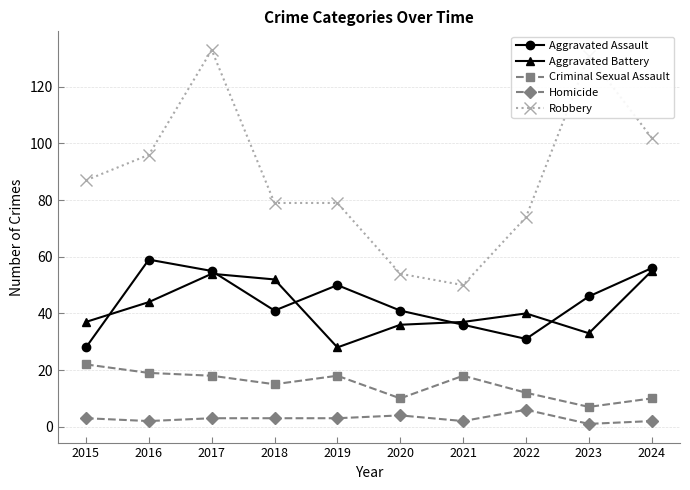

At which category does Robbery reach its first local peak?

2017